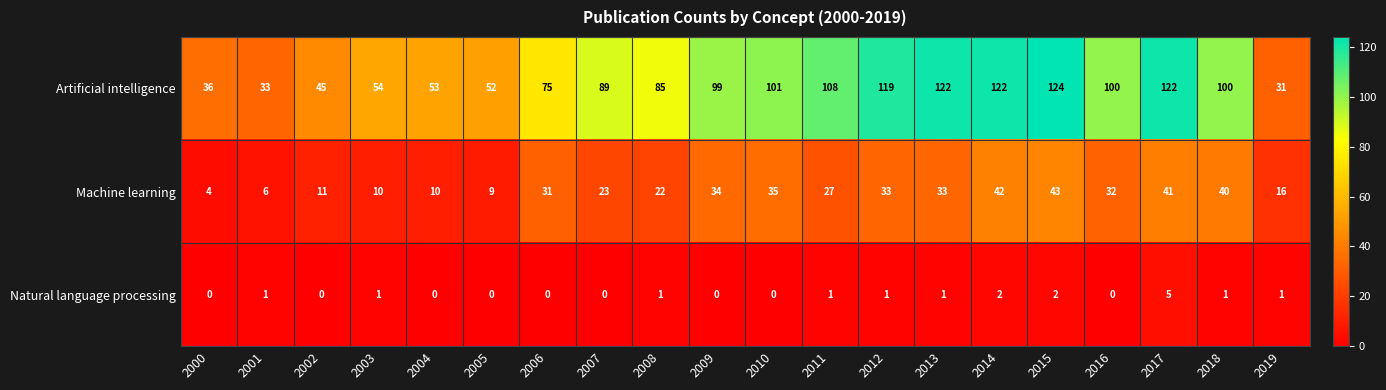

What is the difference between the highest and lowest values at 2009?

99